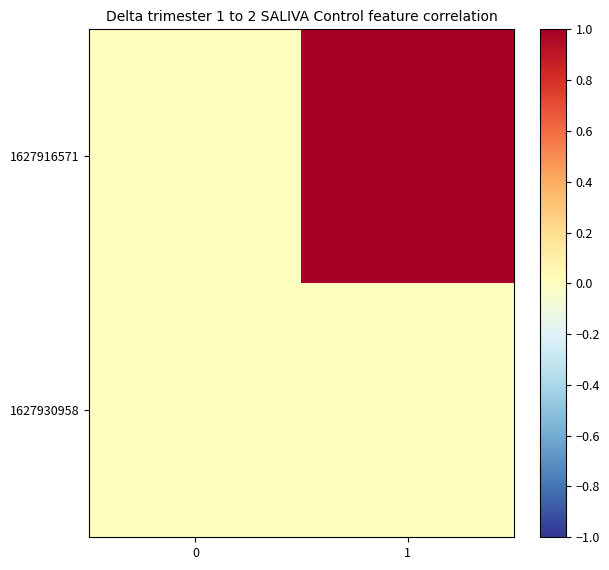

At how many categories does at least one series exceed 0?

1